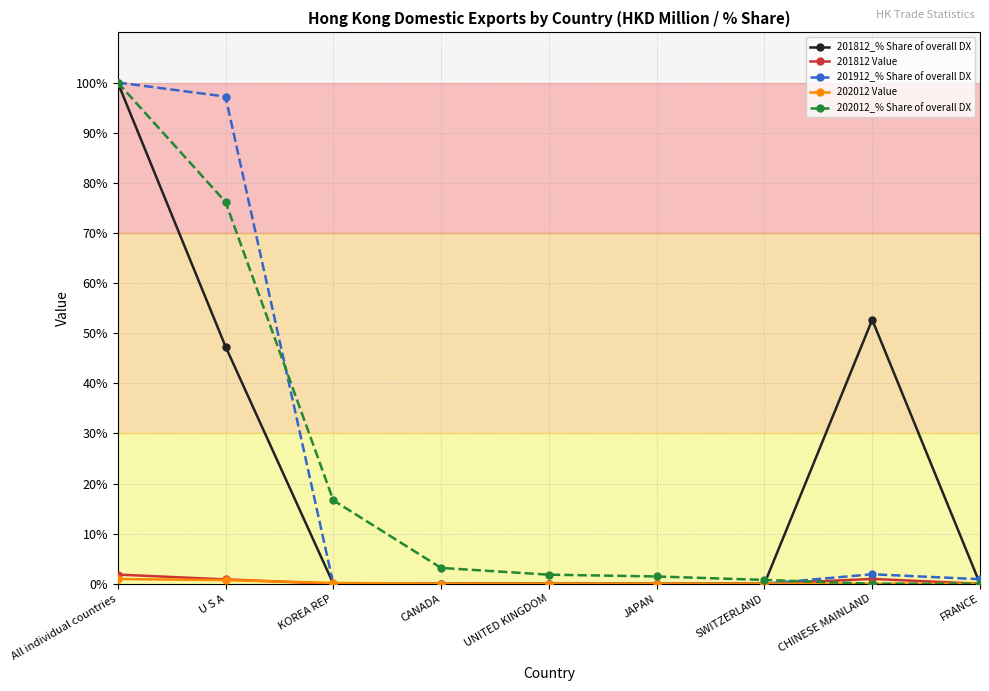

At which category is the sum across all series the highest?

All individual countries